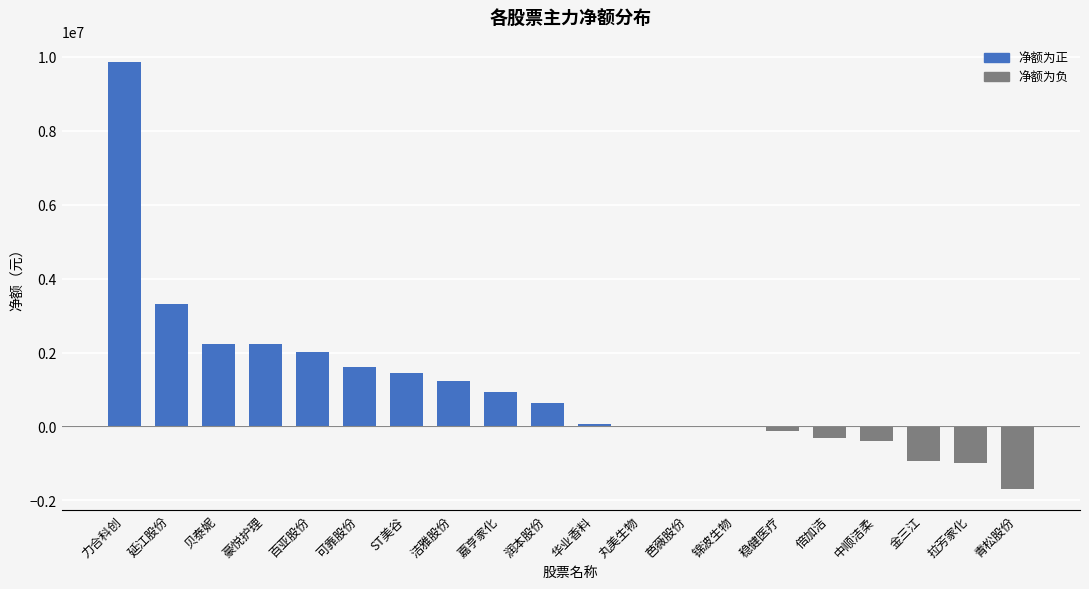

What is the sum of the values at 嘉亨家化 and 金三江?

2870